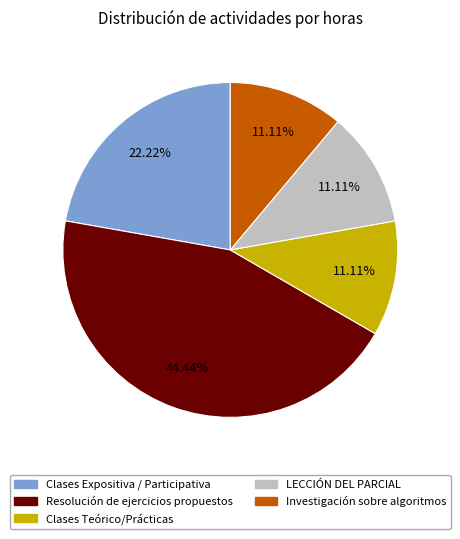

Approximately how many times larger is the value at Investigación sobre algoritmos compared to LECCIÓN DEL PARCIAL?

1.0